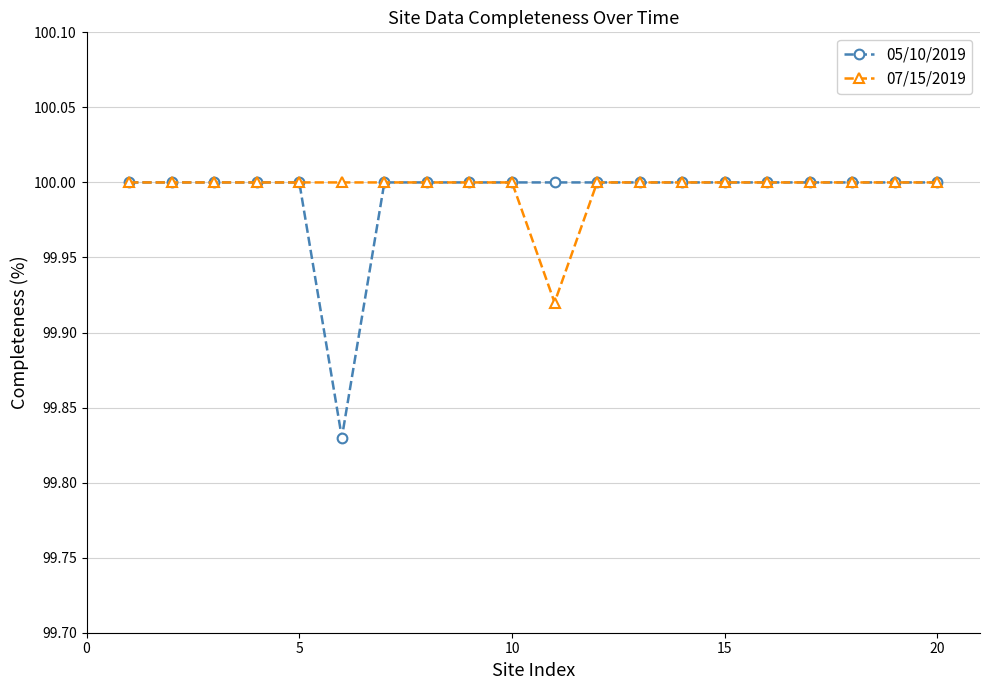

What is the maximum value for 07/15/2019?

100.0